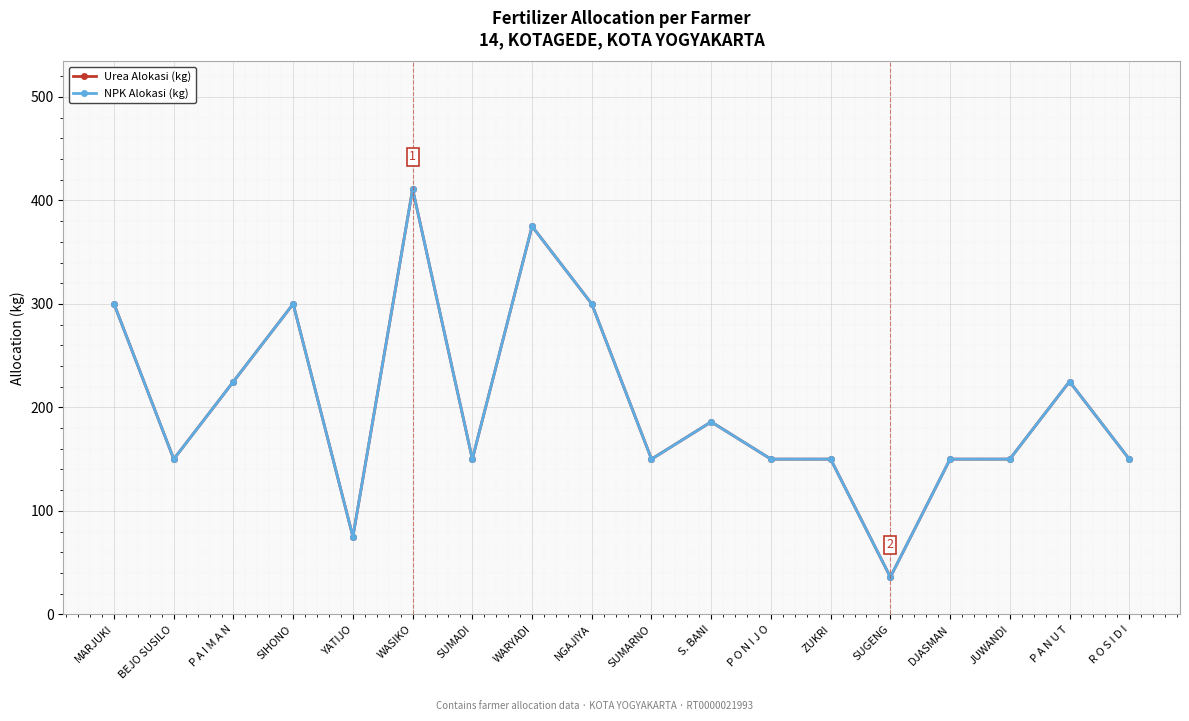

Is this an area chart (filled region under the line)?

No